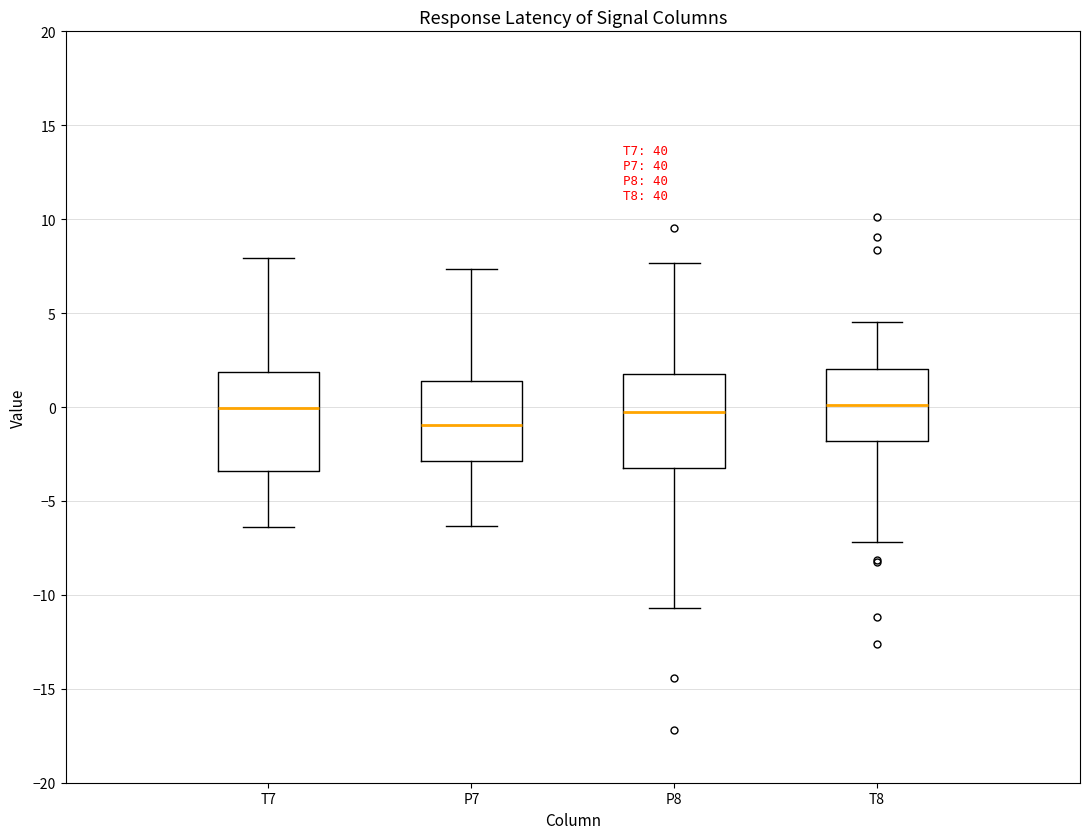

Which box's median line is the lowest?

P7